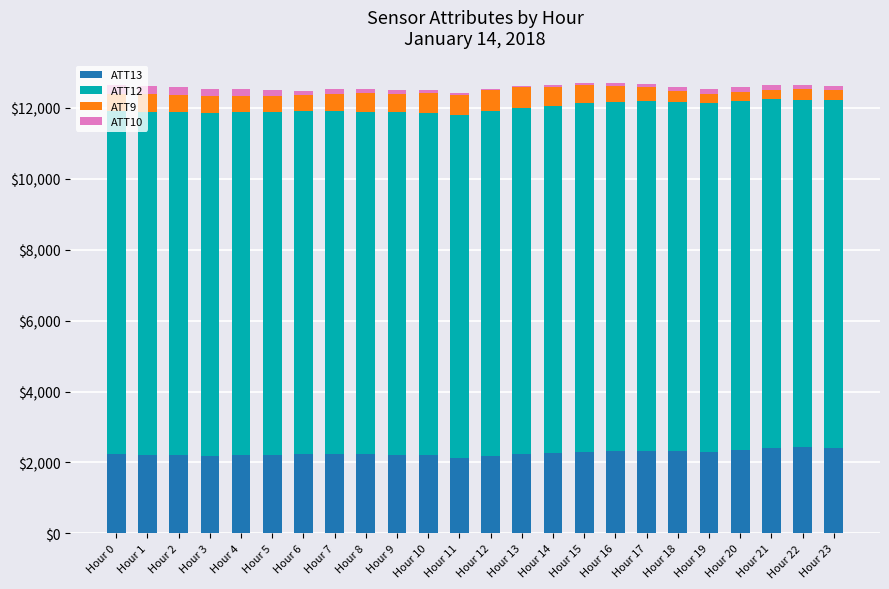

What are all the series names shown in the legend?

ATT13, ATT12, ATT9, ATT10